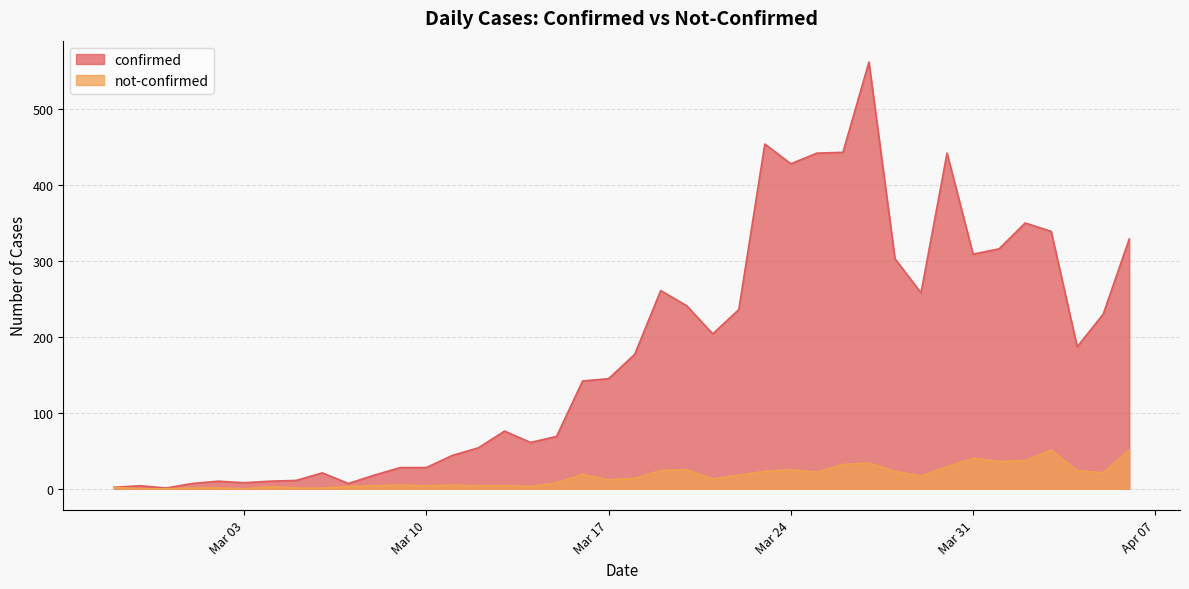

At 2020-03-23, list the series in order from largest to smallest.

confirmed, not-confirmed